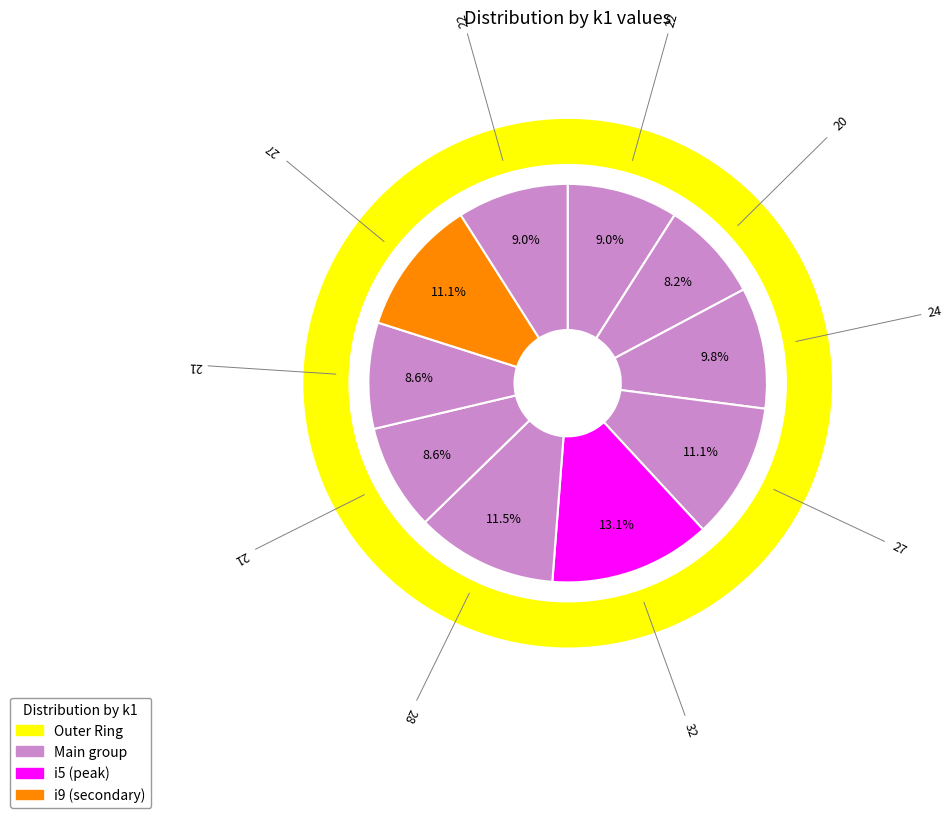

To the nearest percent, what is the average slice percentage?

10%